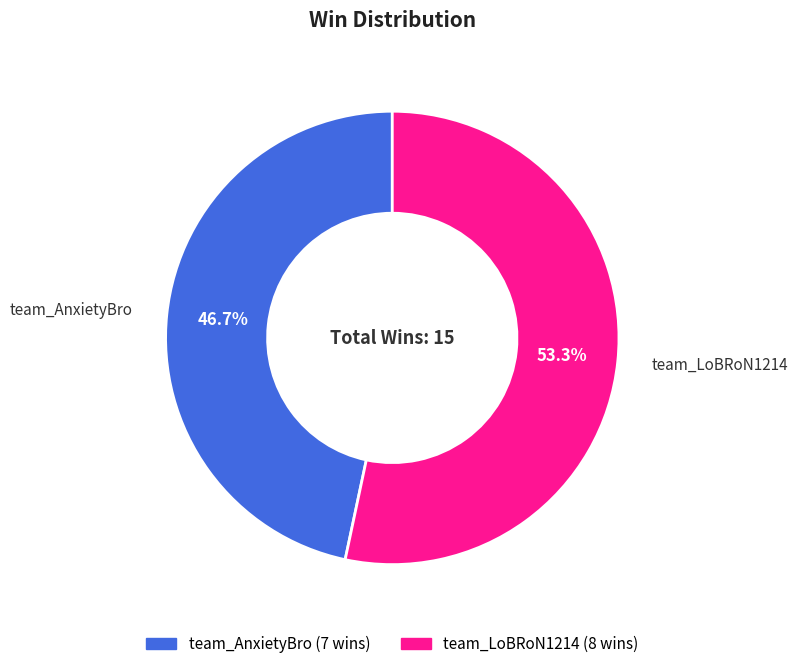

How many slices are in this pie chart?

2